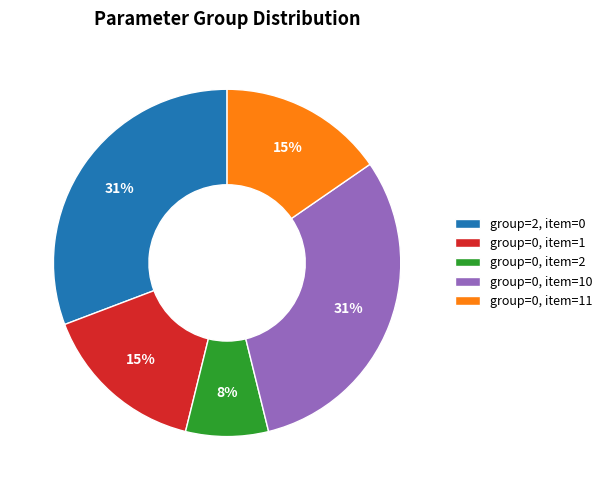

Which category has the smallest portion of the pie?

group=0, item=2